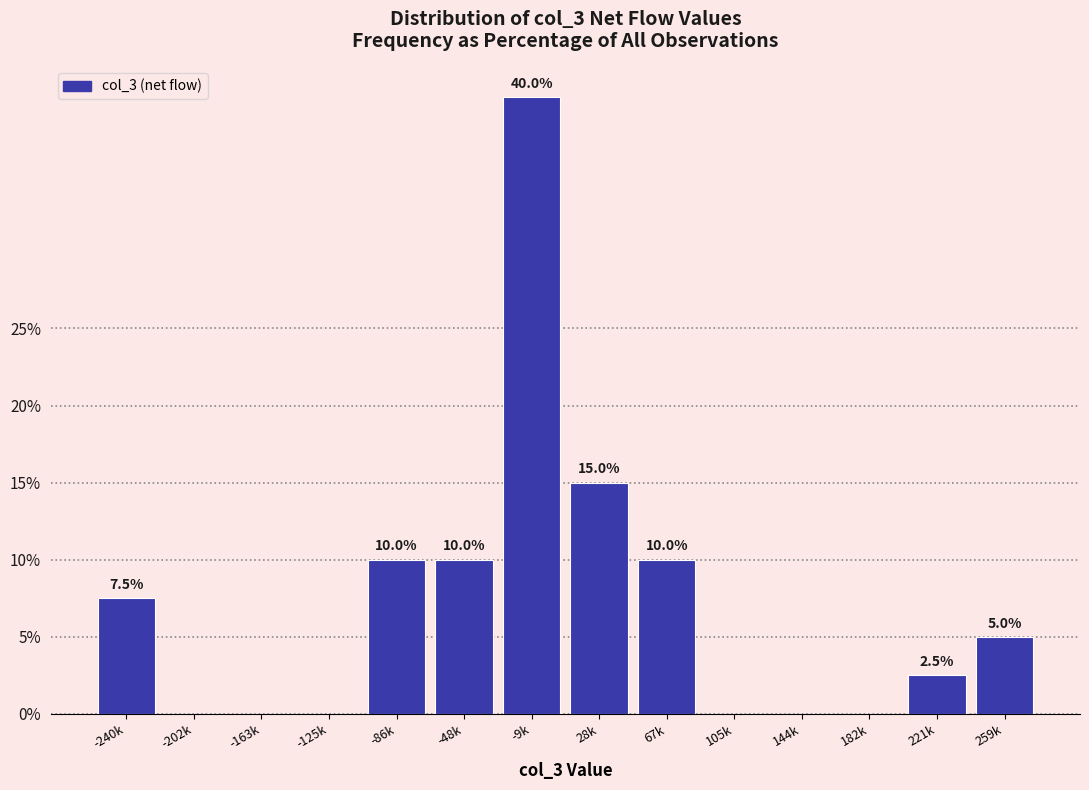

Reading left to right, extract all data points from this chart.

-240k=7.5	-202k=0.0	-163k=0.0	-125k=0.0	-86k=10.0	-48k=10.0	-9k=40.0	28k=15.0	67k=10.0	105k=0.0	144k=0.0	182k=0.0	221k=2.5	259k=5.0